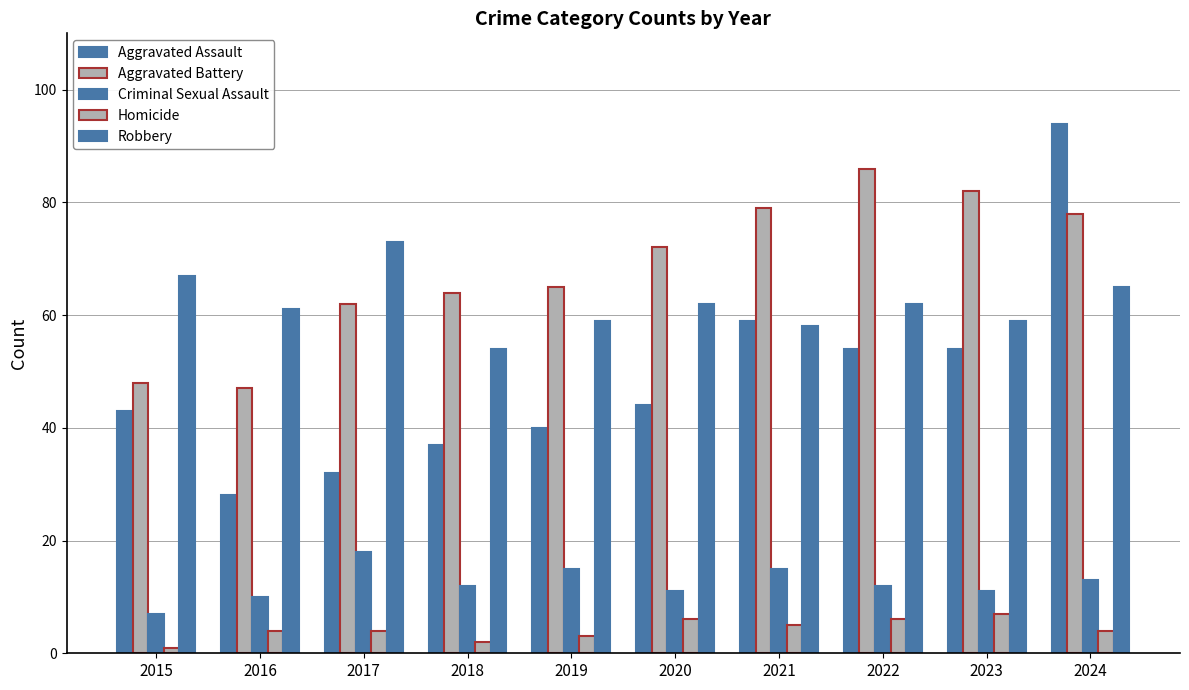

Which series has the largest range (max minus min)?

Aggravated Assault